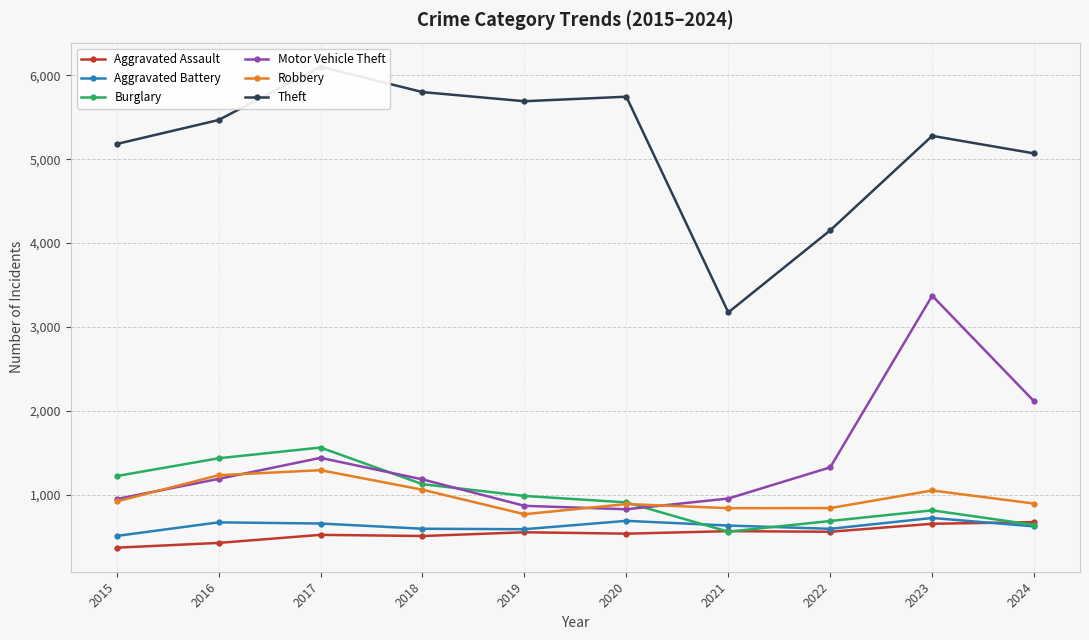

Which category has the highest value across all series?

2017